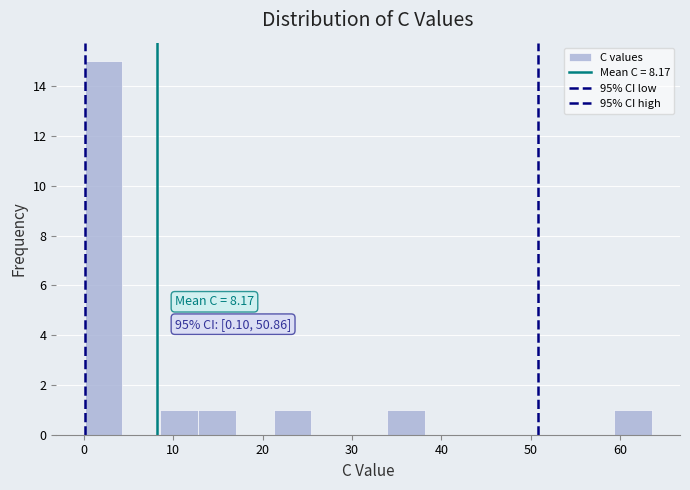

Which range on the x-axis has the tallest bar?

0 to 4